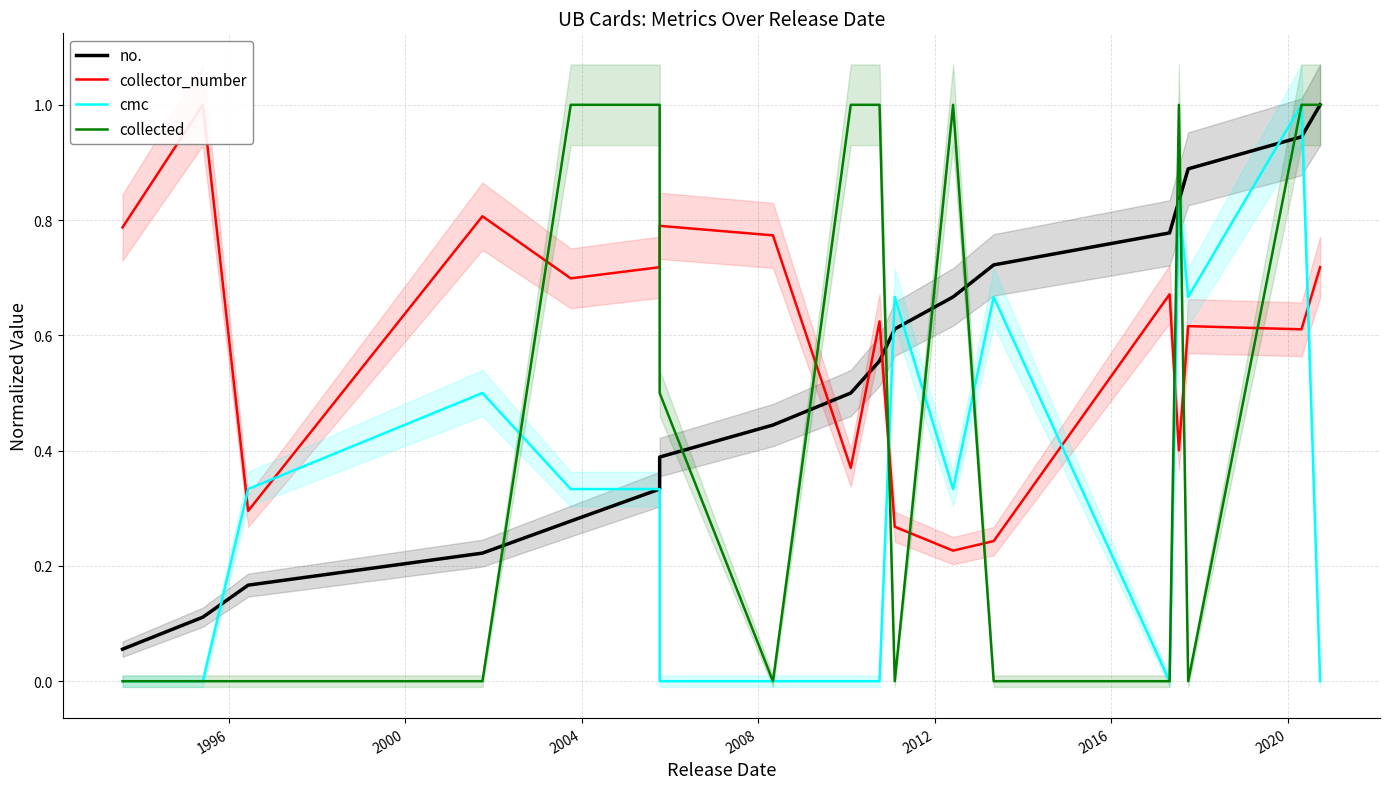

How many series are shown in this chart?

4